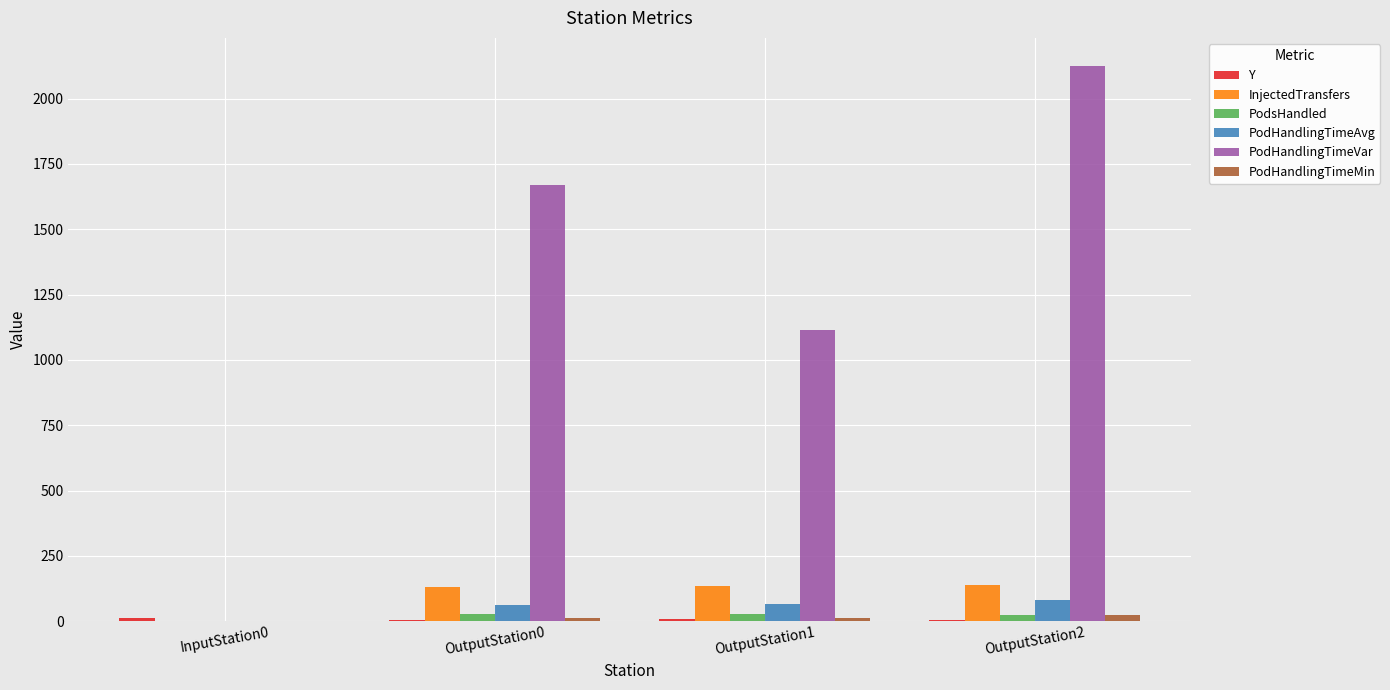

What is the maximum value shown in the chart?

2126.1